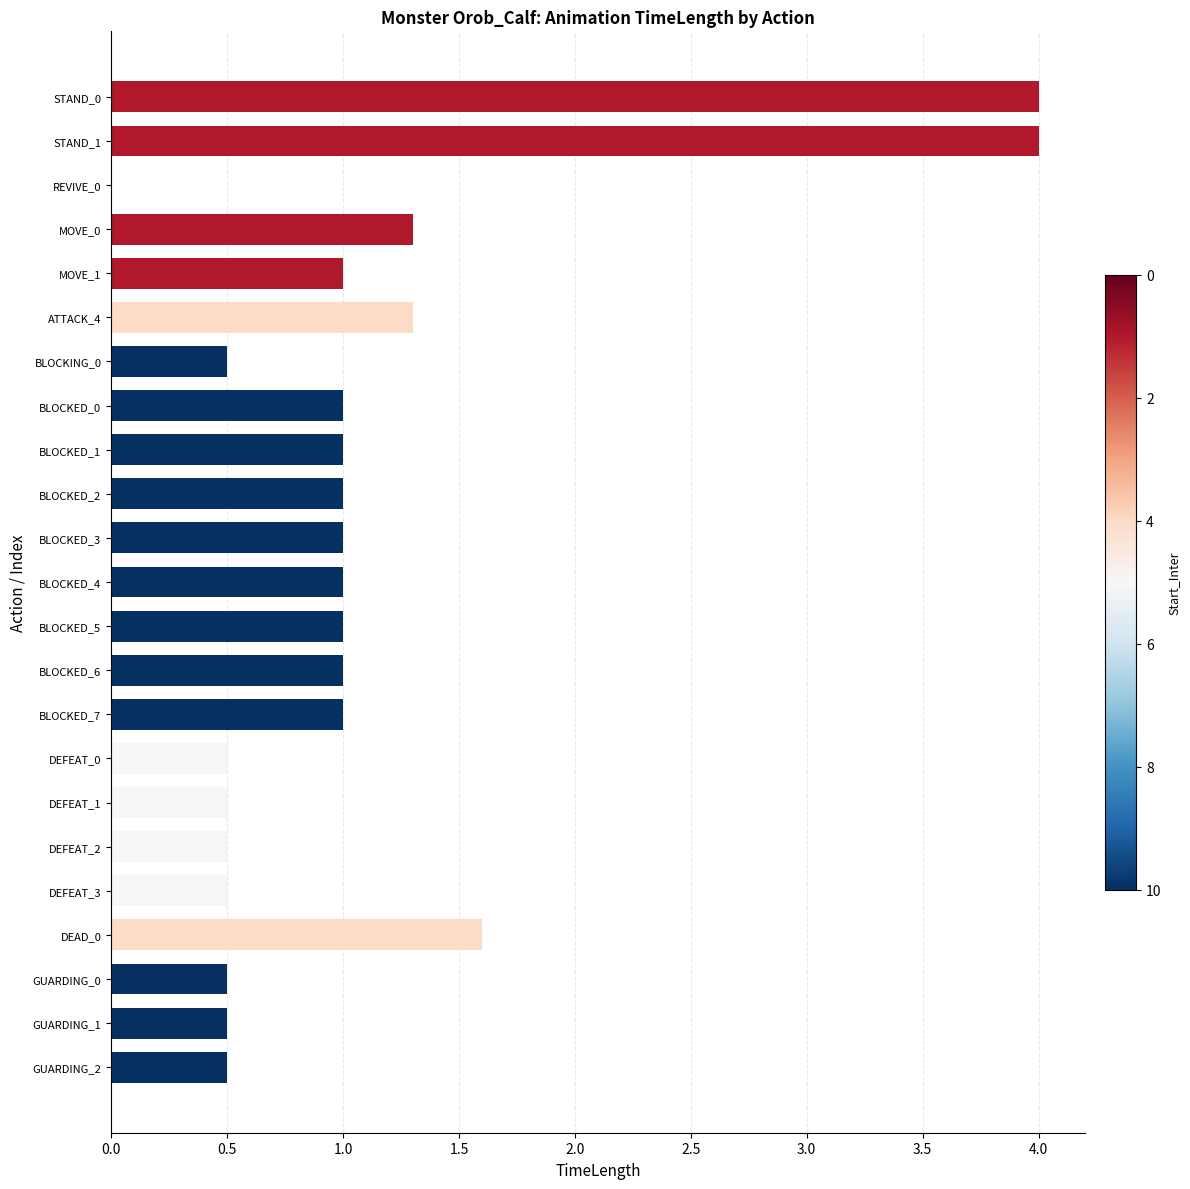

Where is the data nearest to the value 2?

DEAD_0